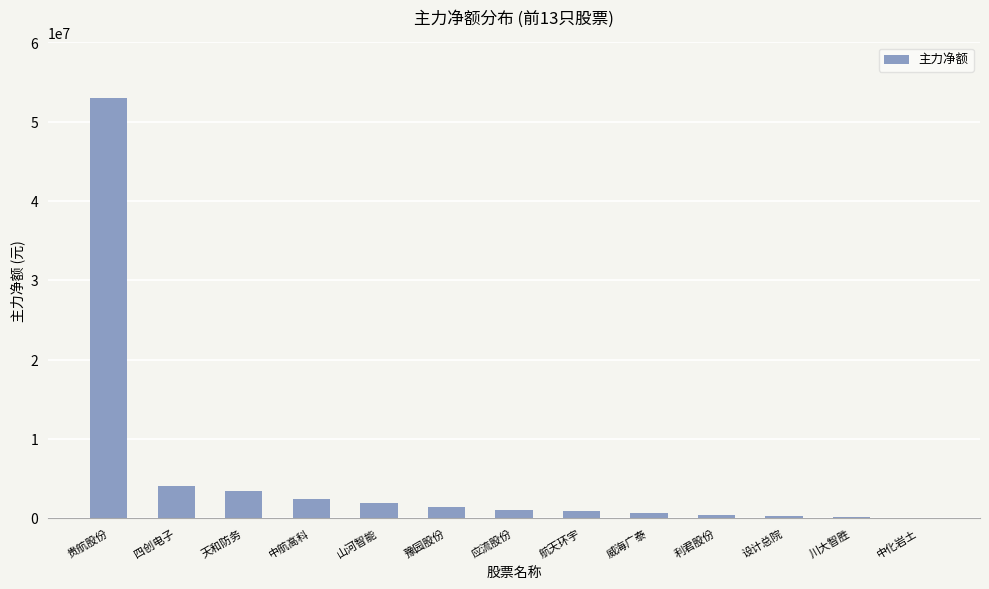

What is the sum of all values?

69869486